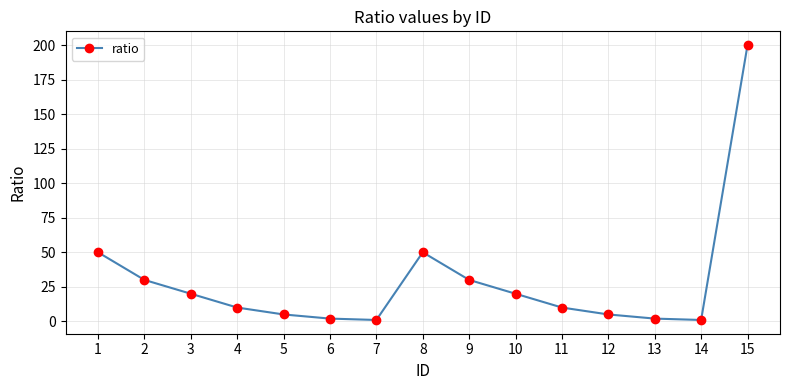

How many series are shown in this chart?

1